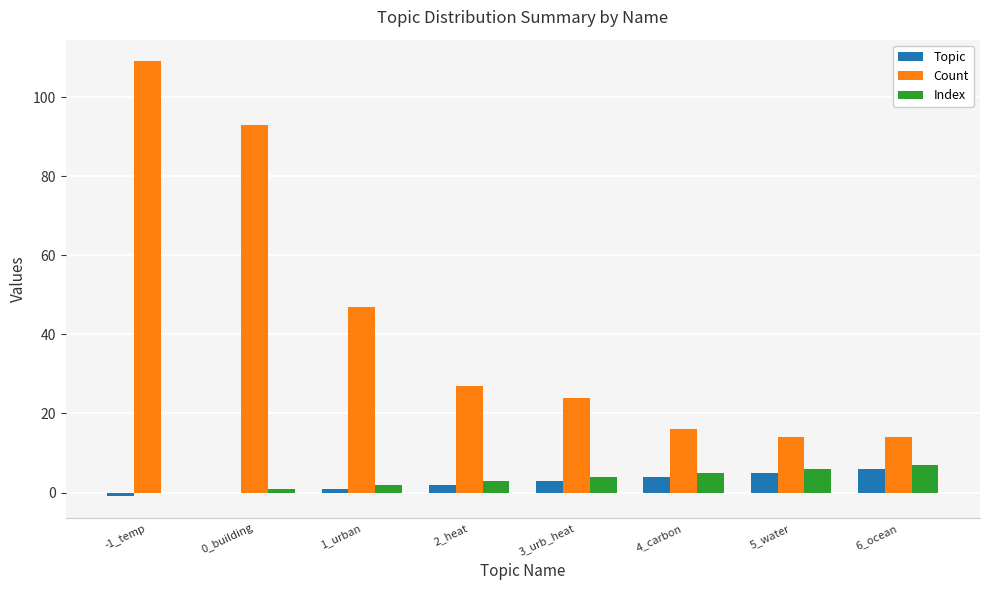

At which category is the sum across all series the highest?

-1_temp